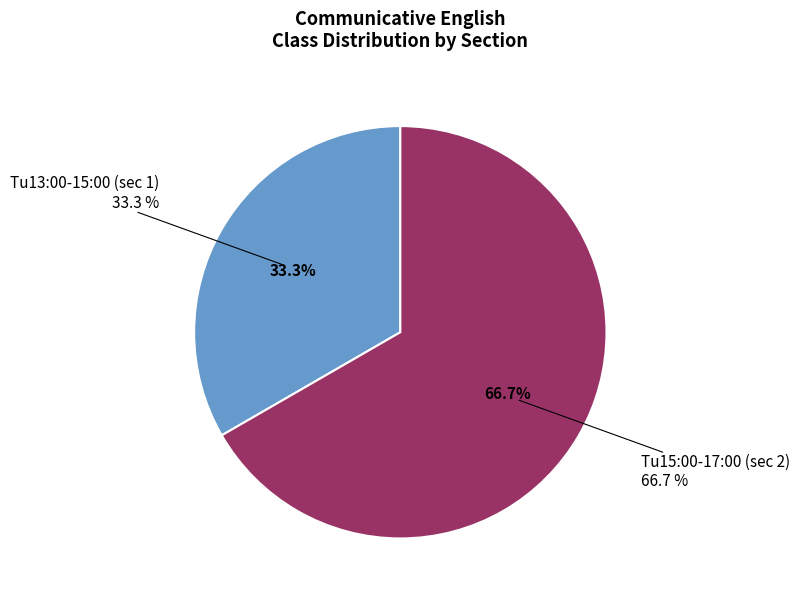

Between Tu13:00-15:00 (sec 1) and Tu15:00-17:00 (sec 2), which is larger?

Tu15:00-17:00 (sec 2)